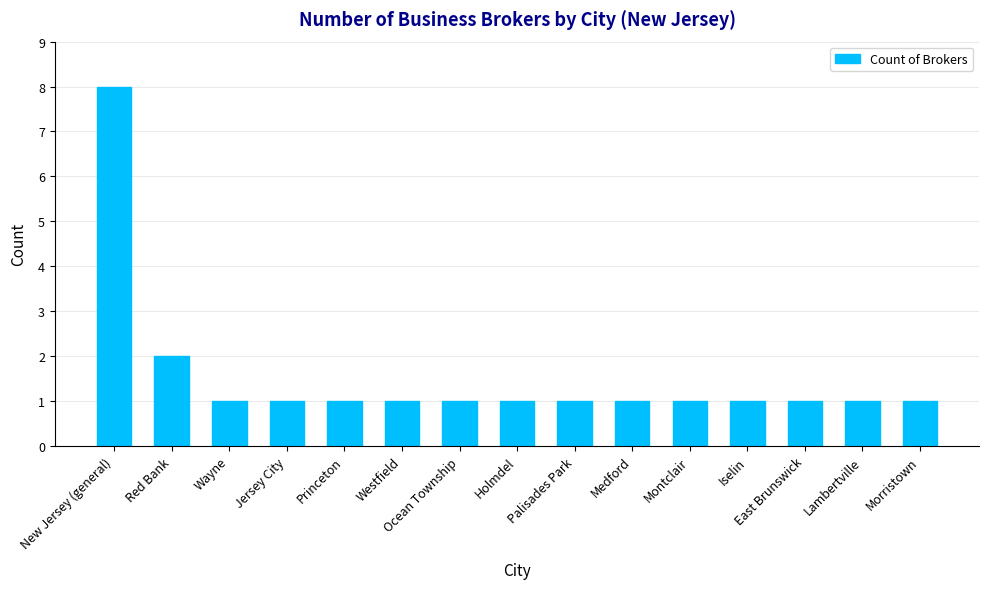

Reading right to left, list all the values displayed in this chart.

1	1	1	1	1	1	1	1	1	1	1	1	1	2	8